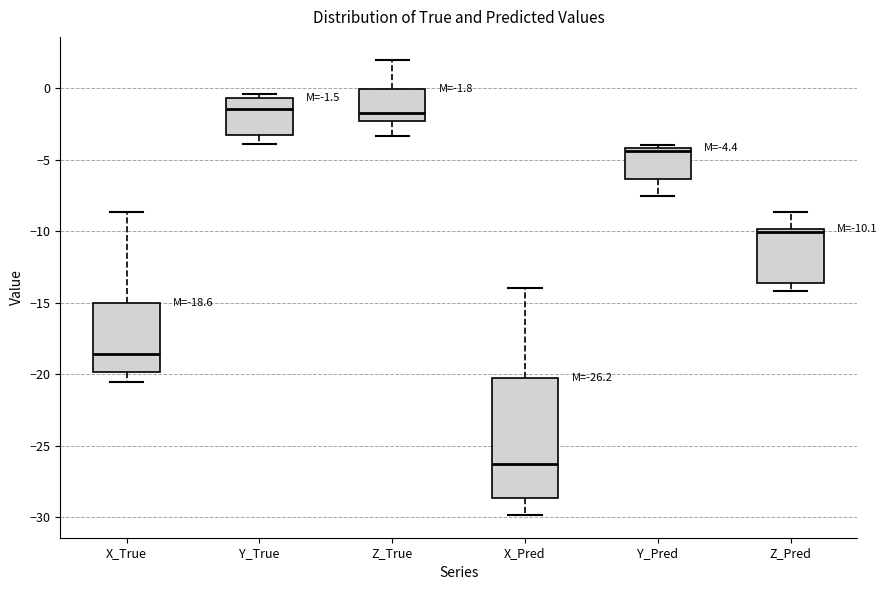

Comparing the boxes themselves (not the whiskers), which one is the tallest?

X_Pred